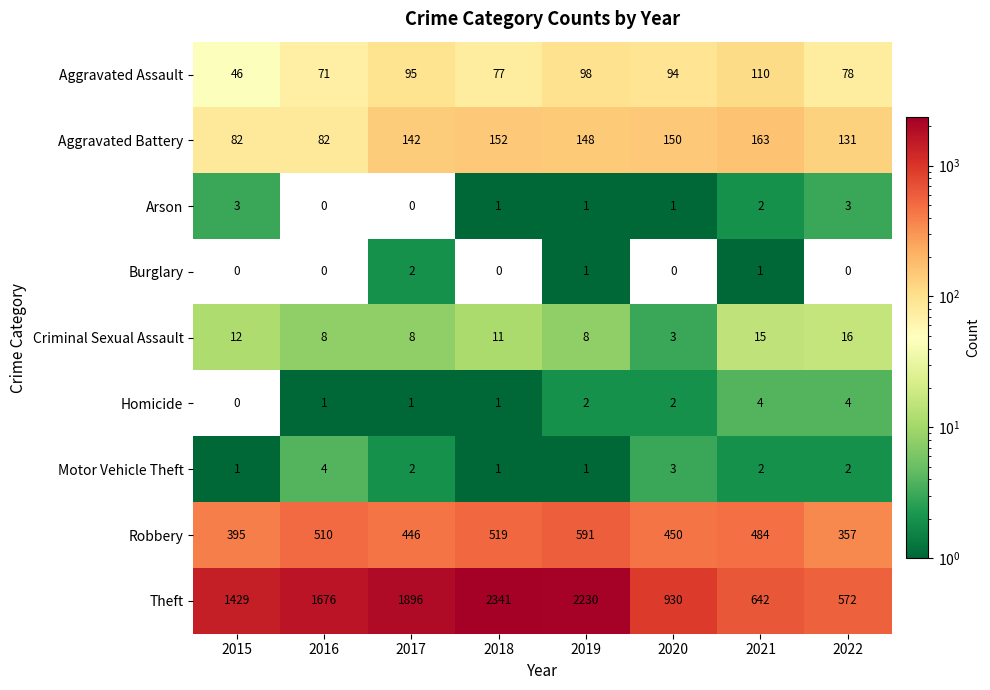

The Burglary series shows -1 at 2016. True or false?

False